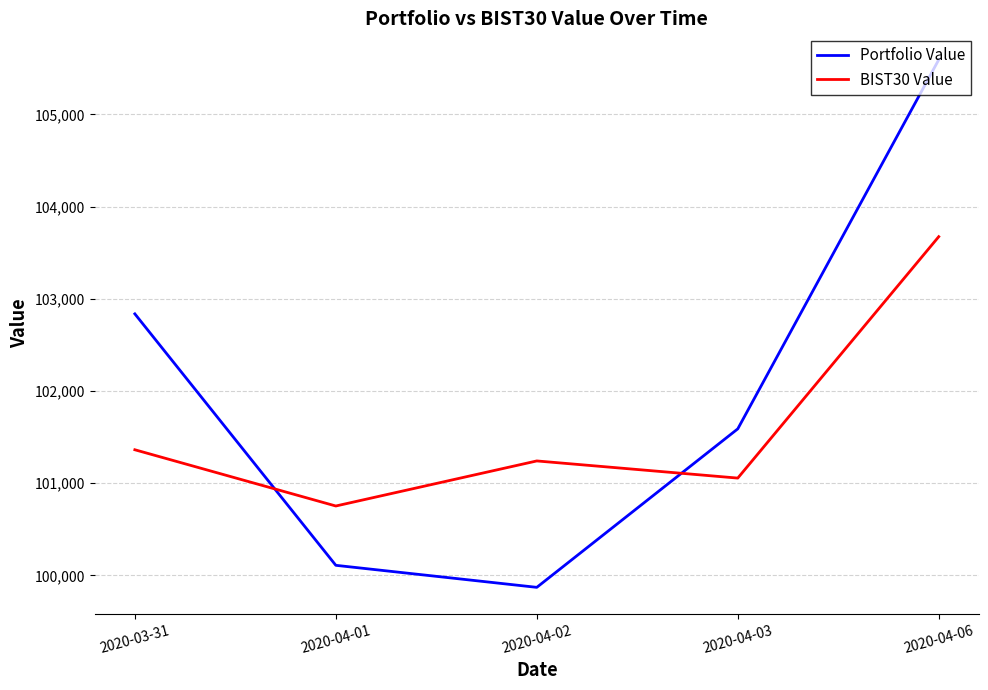

Where does the Portfolio Value series first go above 101590?

2020-03-31